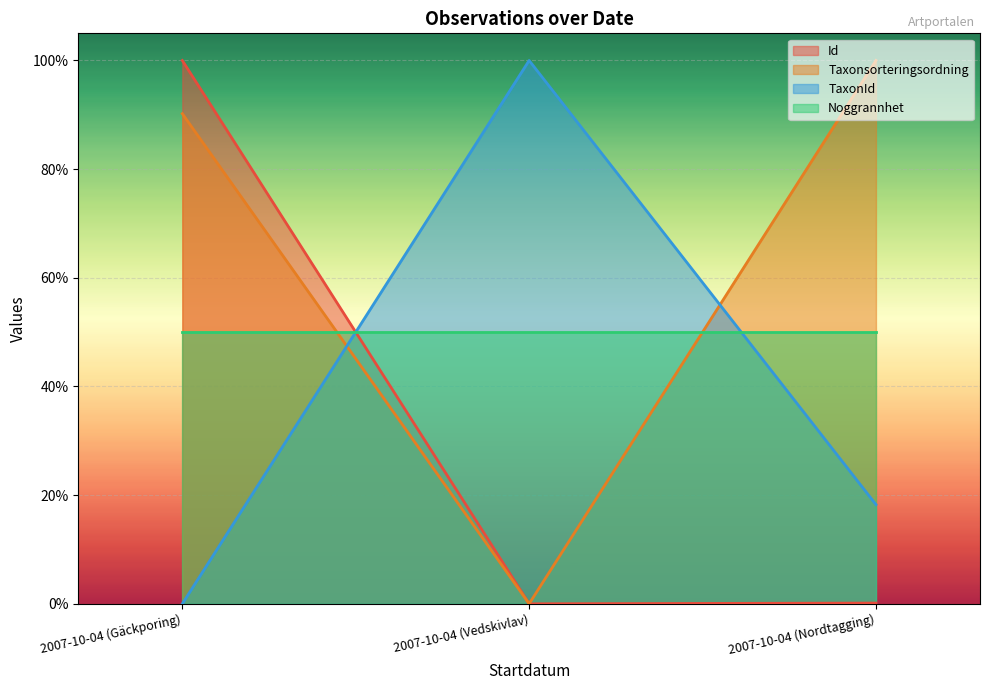

The value of Id at 2007-10-04 (Vedskivlav) is 0.0. True or false?

True